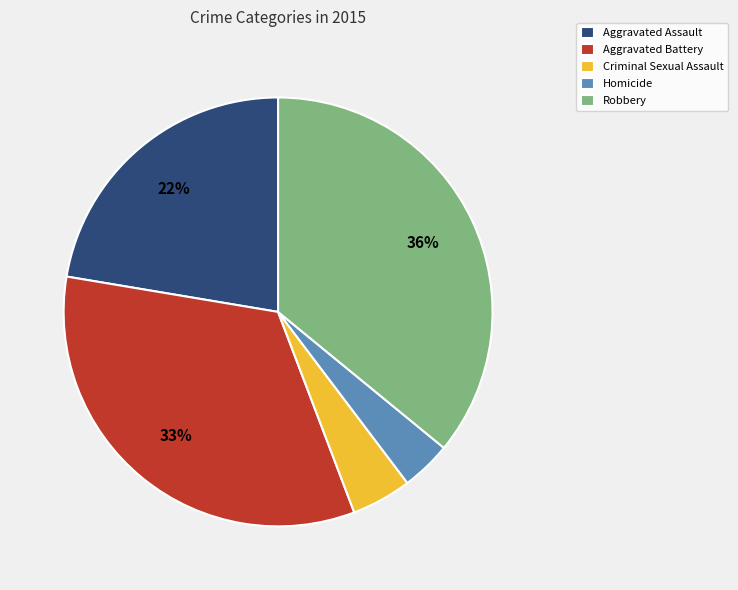

To the nearest percent, what is the average slice percentage?

20%